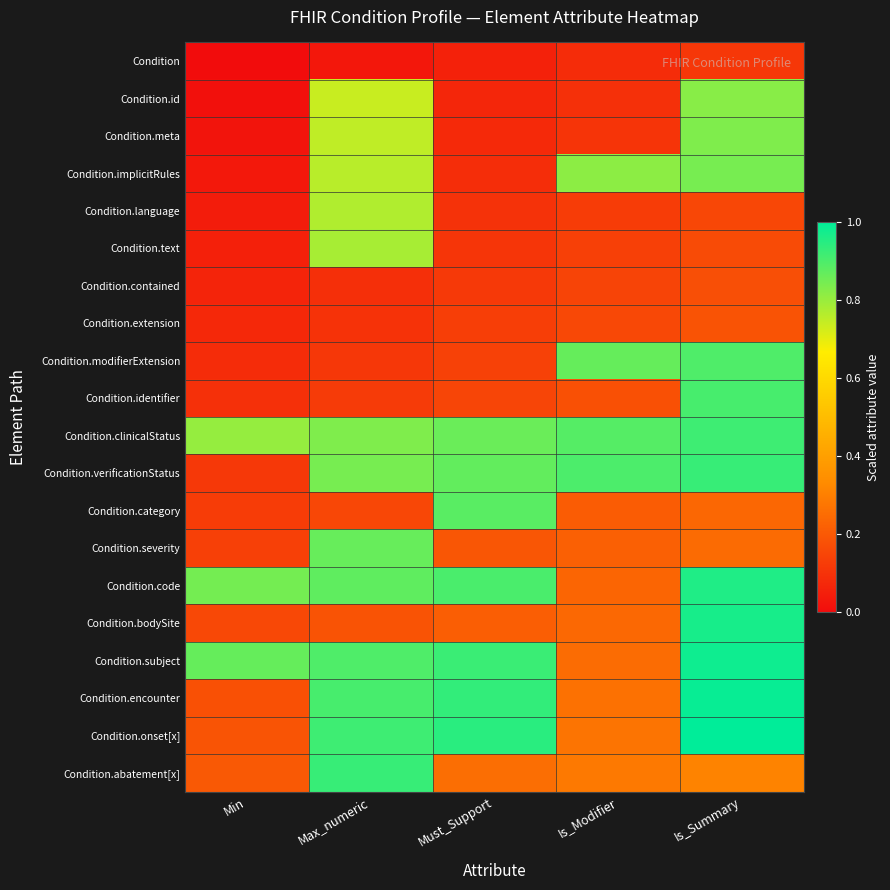

At how many categories does at least one series exceed 0?

5